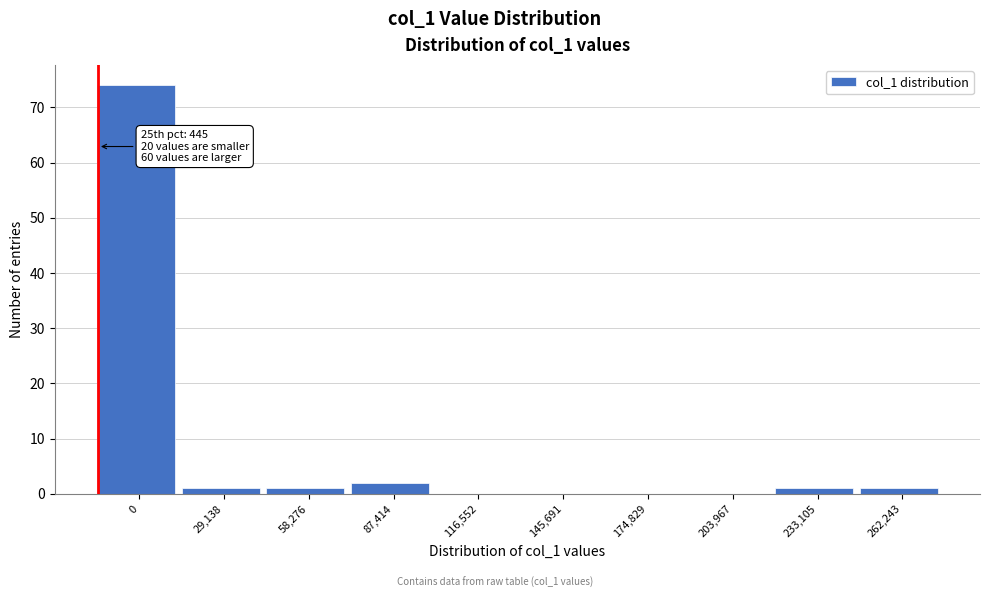

Reading left to right, what are all the values shown in this chart?

0=74	29,138=1	58,276=1	87,414=2	116,552=0	145,691=0	174,829=0	203,967=0	233,105=1	262,243=1